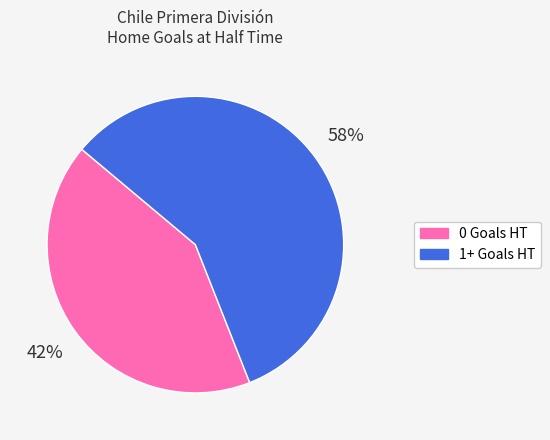

To the nearest percent, what is the average slice percentage?

50%